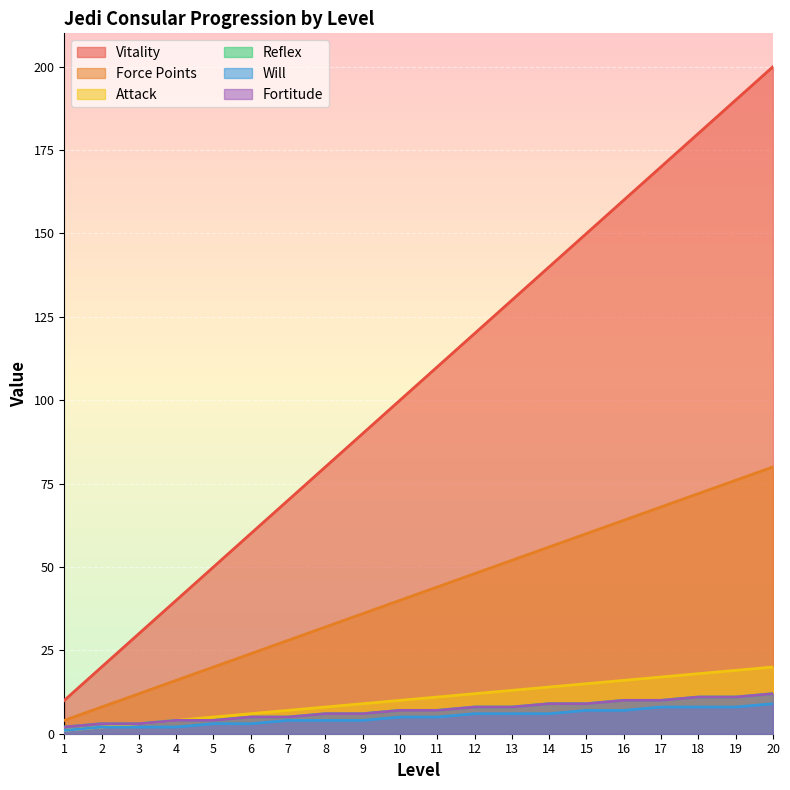

Reading left to right, what are all the values shown in this chart?

Vitality: 10	20	30	40	50	60	70	80	90	100	110	120	130	140	150	160	170	180	190	200
Force Points: 4	8	12	16	20	24	28	32	36	40	44	48	52	56	60	64	68	72	76	80
Attack: 1	2	3	4	5	6	7	8	9	10	11	12	13	14	15	16	17	18	19	20
Reflex: 2	3	3	4	4	5	5	6	6	7	7	8	8	9	9	10	10	11	11	12
Will: 1	2	2	2	3	3	4	4	4	5	5	6	6	6	7	7	8	8	8	9
Fortitude: 2	3	3	4	4	5	5	6	6	7	7	8	8	9	9	10	10	11	11	12